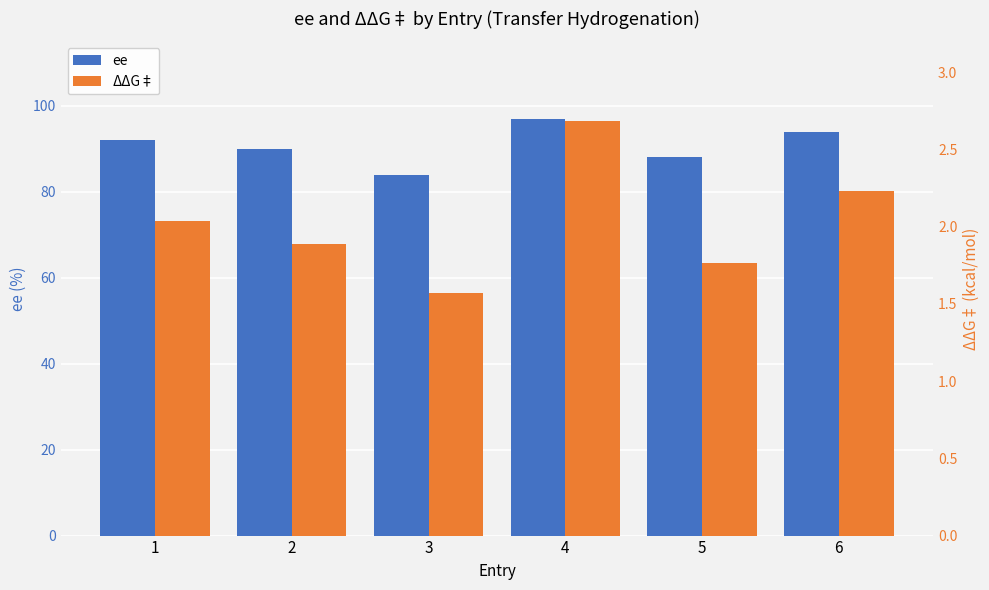

List the series in order of their peak value, lowest first.

ΔΔG‡, ee